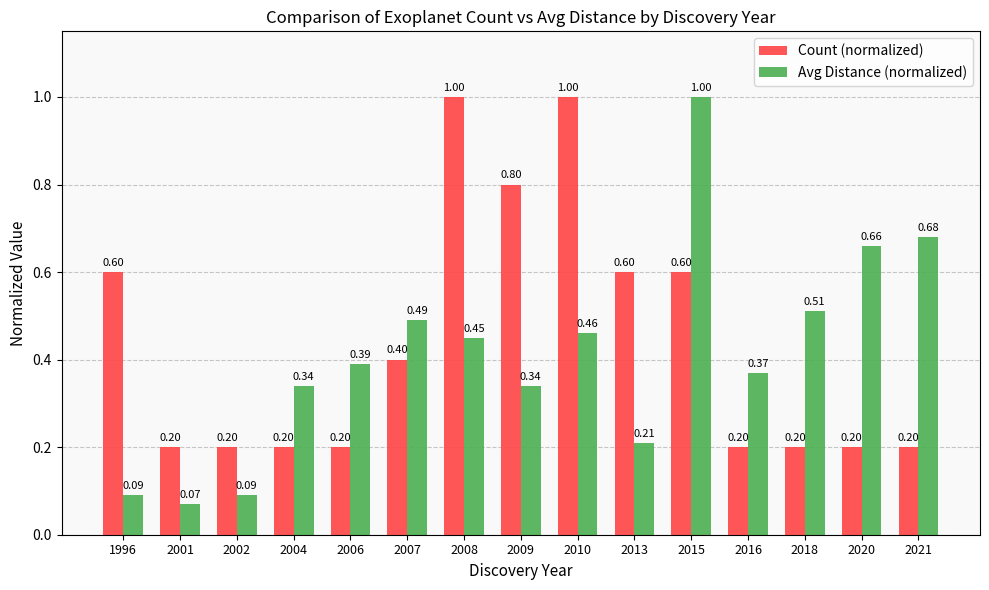

At which category is the sum across all series the highest?

2015